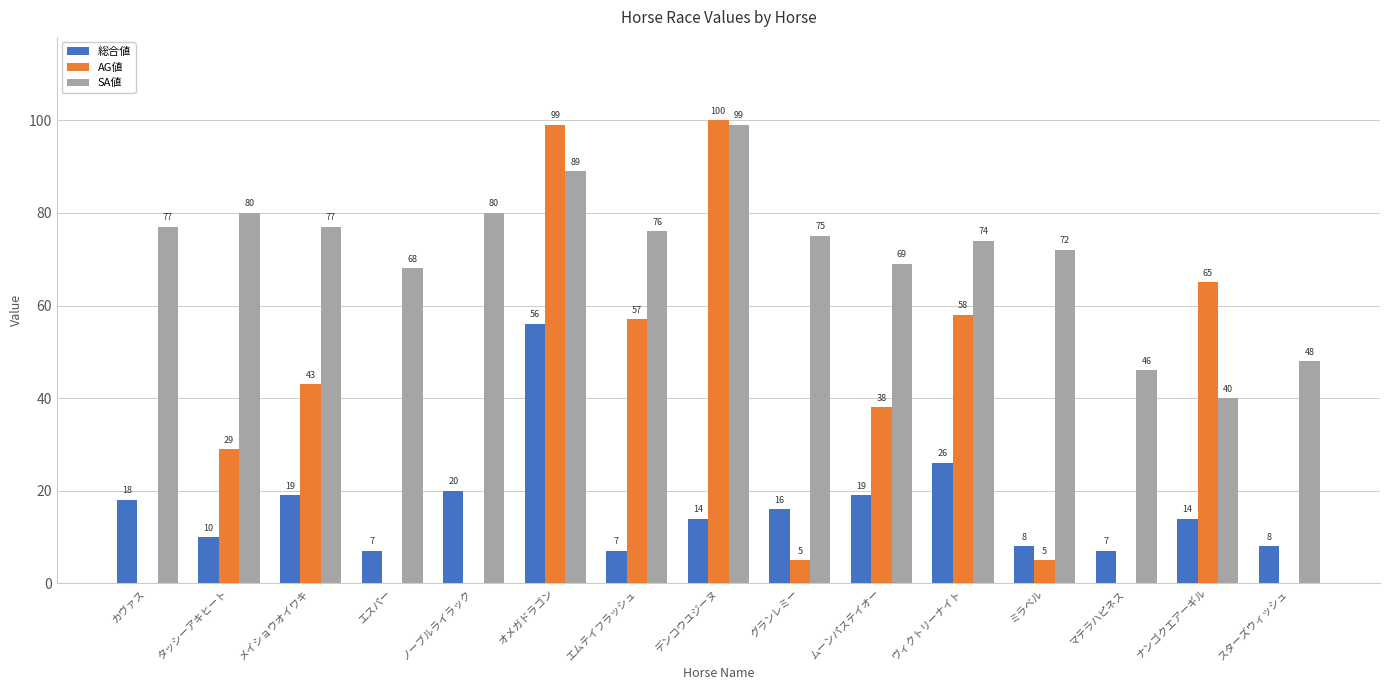

Where does the SA値 series first go above 75?

カヴァス